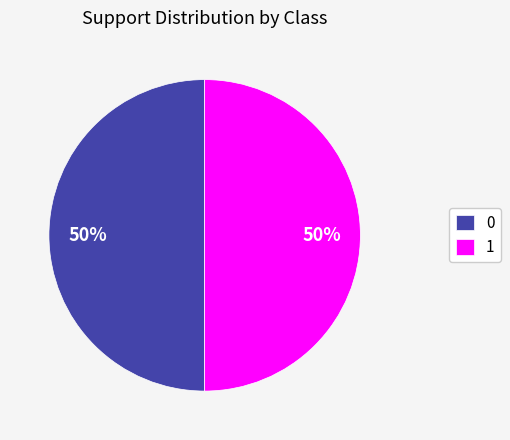

To the nearest percent, what is the average slice percentage?

50%